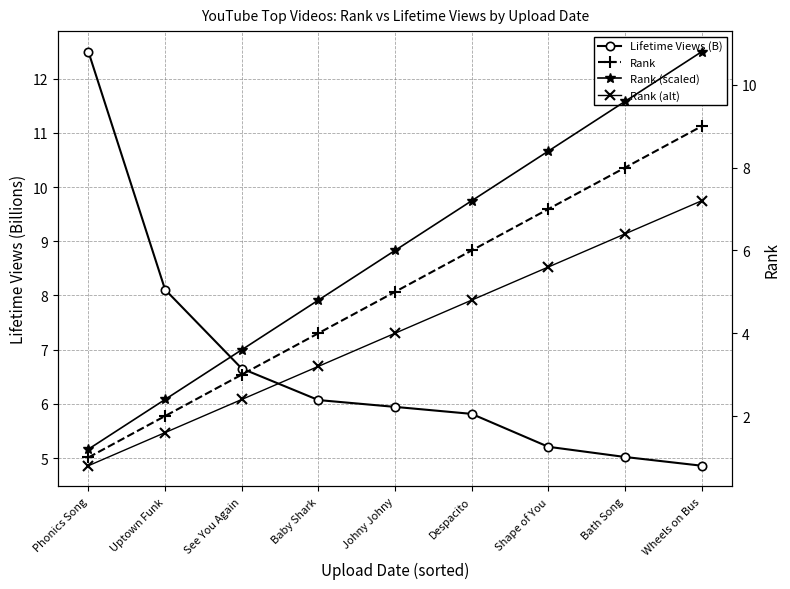

How many values in the Rank (scaled) series are below 6?

4